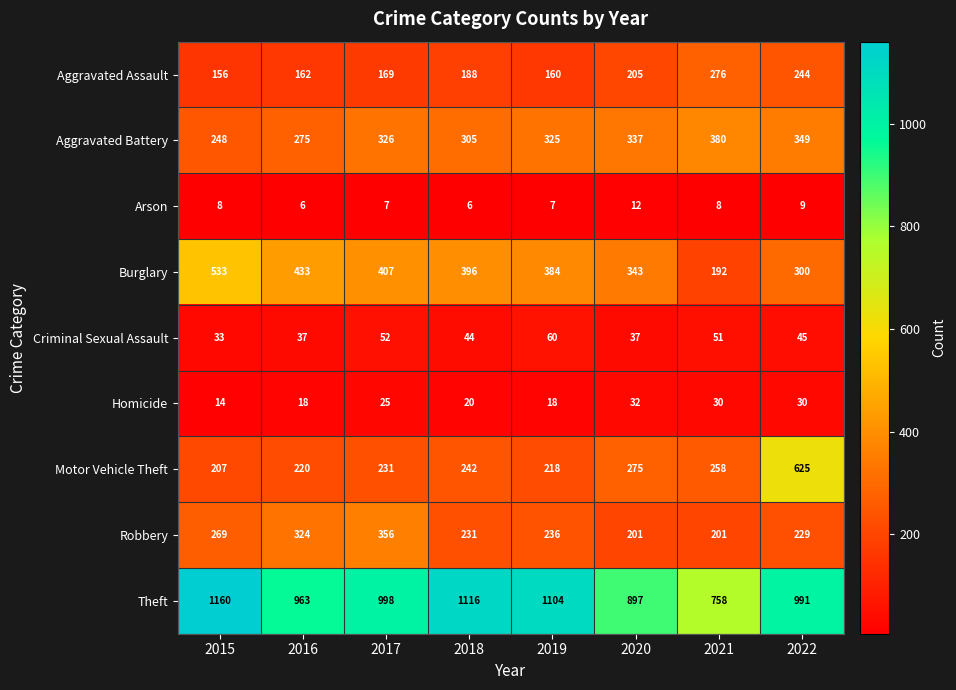

Which series has the widest spread of values?

Motor Vehicle Theft